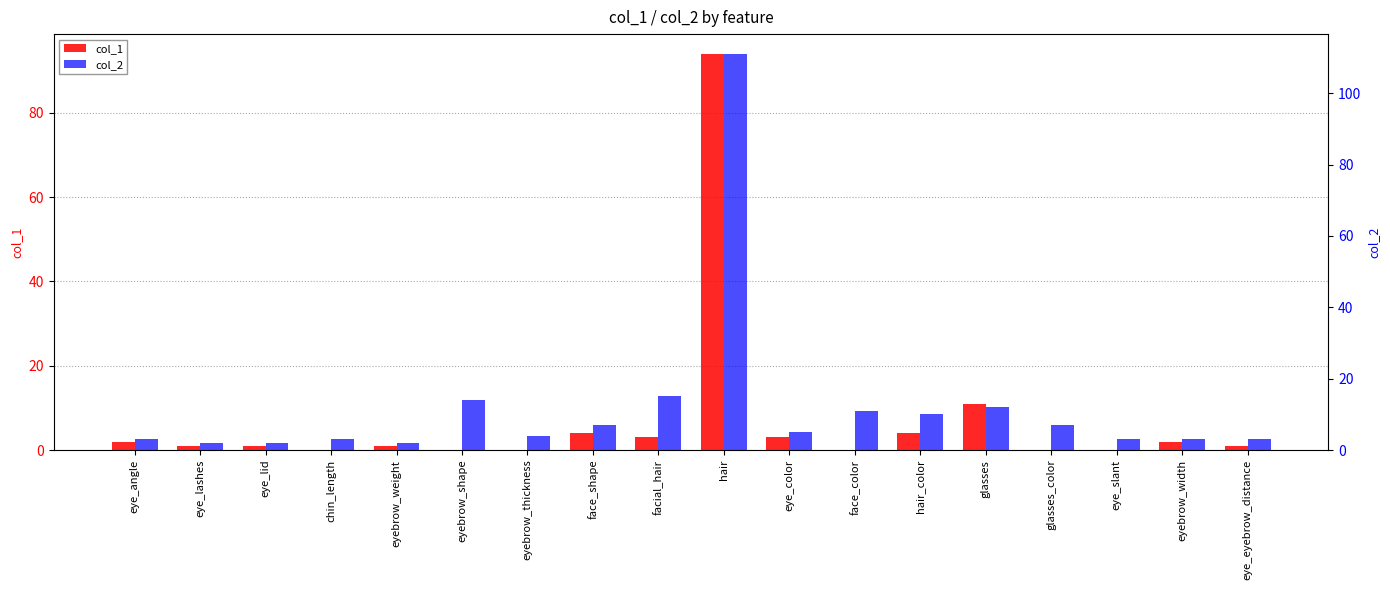

Rank the categories by col_1 value from highest to lowest.

hair, glasses, face_shape, hair_color, facial_hair, eye_color, eye_angle, eyebrow_width, eye_lashes, eye_lid, eyebrow_weight, eye_eyebrow_distance, chin_length, eyebrow_shape, eyebrow_thickness, face_color, glasses_color, eye_slant